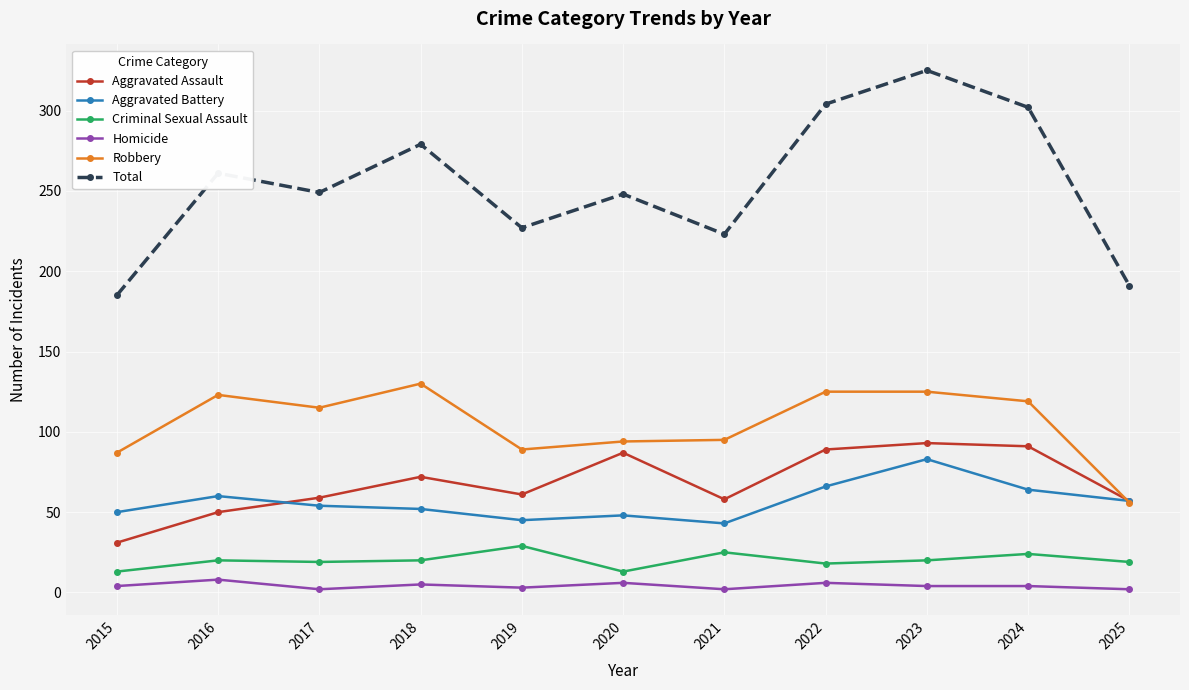

What value does the Homicide series have at 2021?

2